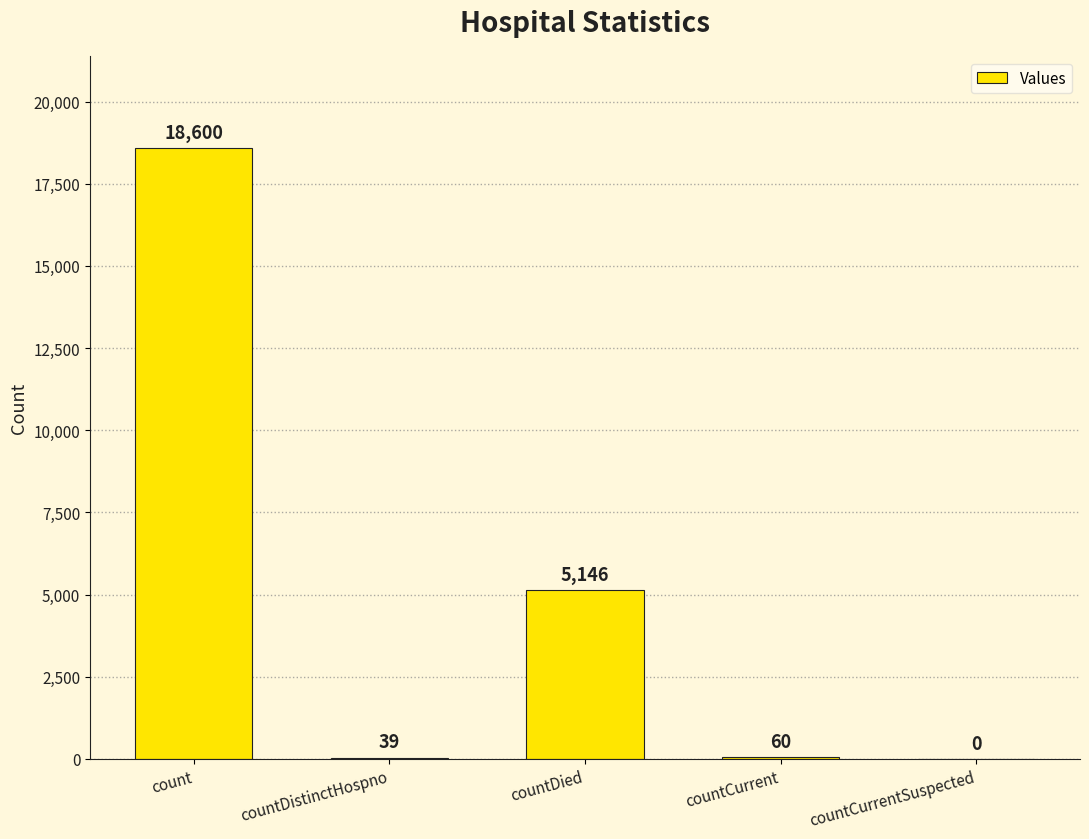

What is the ratio of the value at count to the value at countDied?

3.6